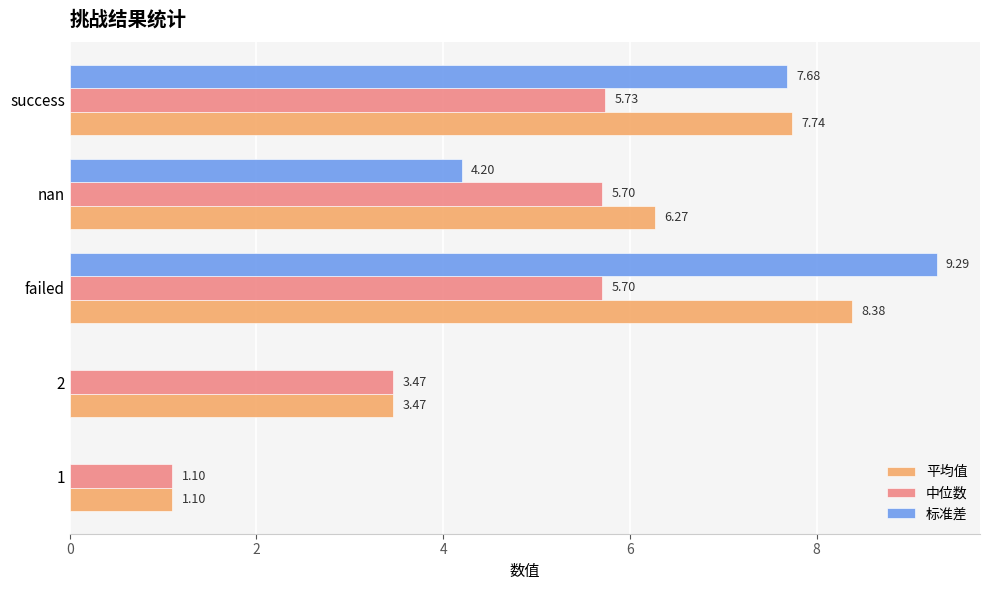

Between nan and success, which series saw the biggest shift?

标准差